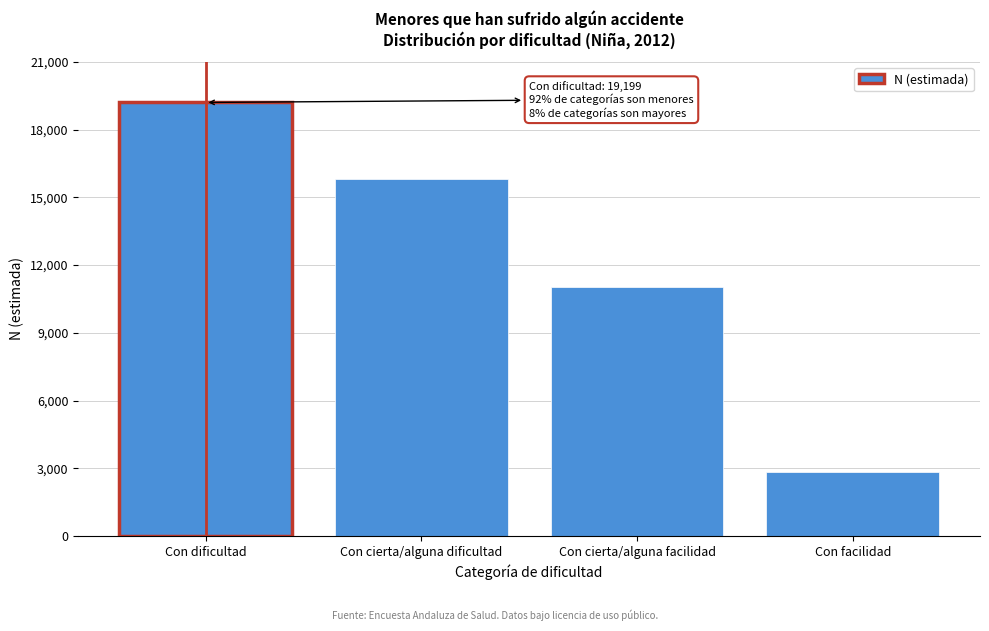

Reading right to left, transcribe all the data shown in this chart.

2854	11044	15810	19199